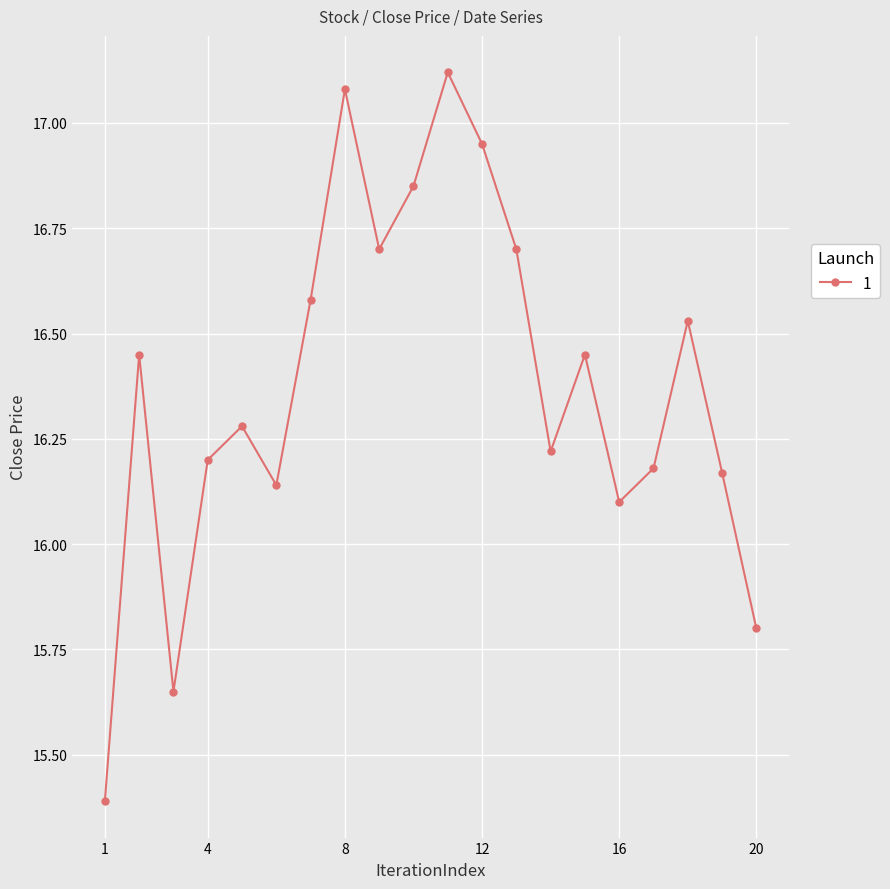

How many points are lower than both their immediate neighbors (excluding endpoints)?

5